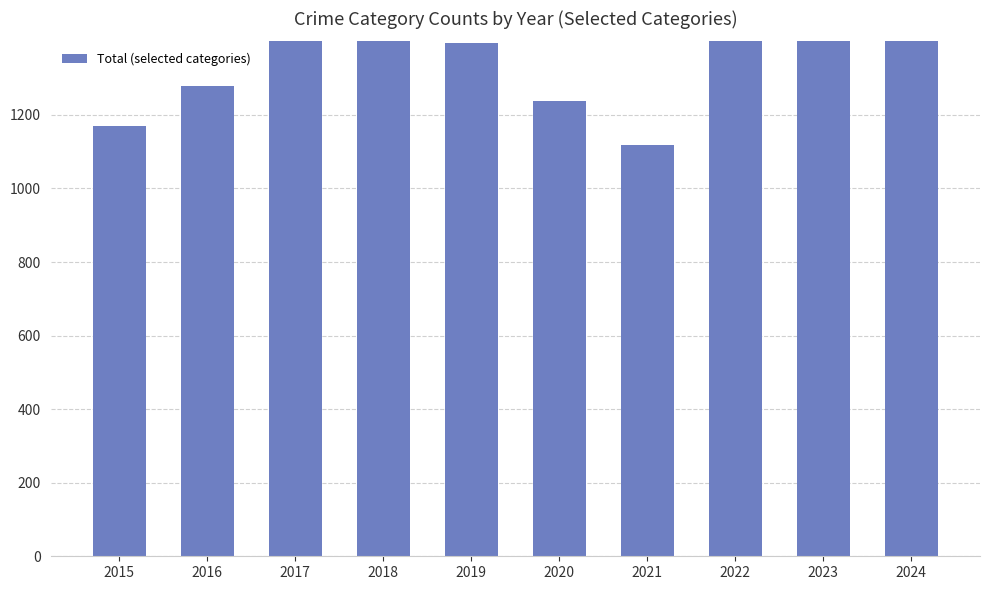

What is the minimum value shown in the chart?

1117